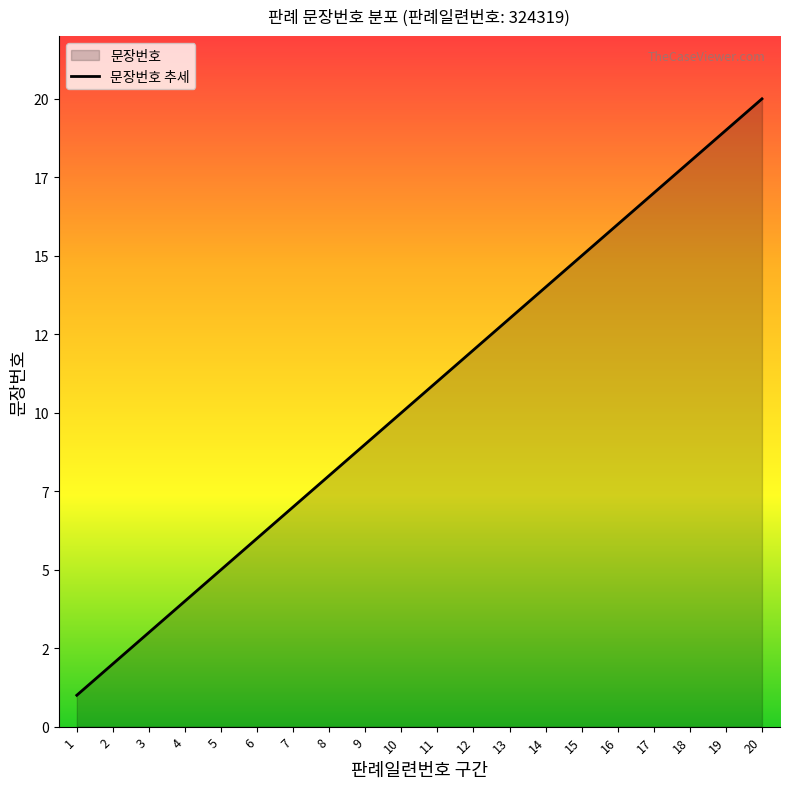

Is it true that the value at 13 is 8?

False